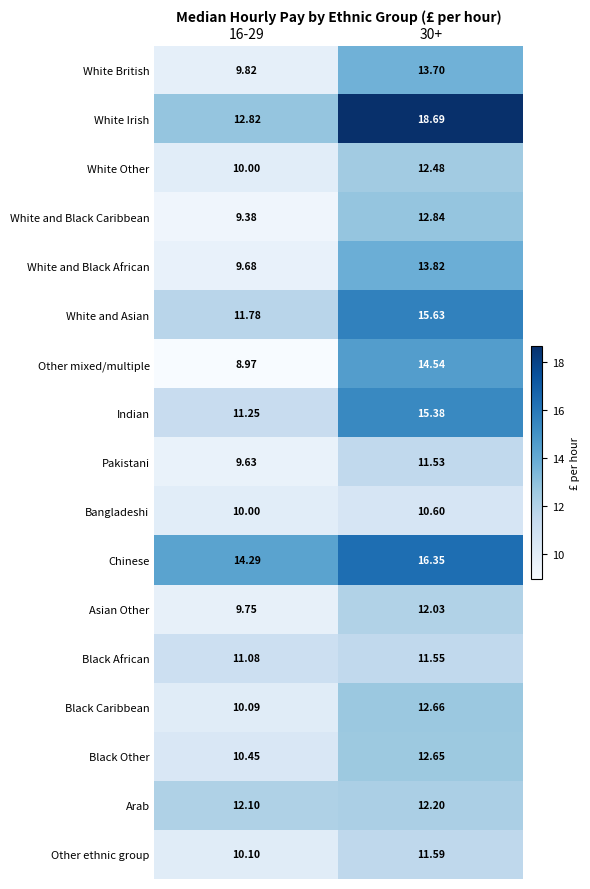

At how many categories does at least one series exceed 10?

2